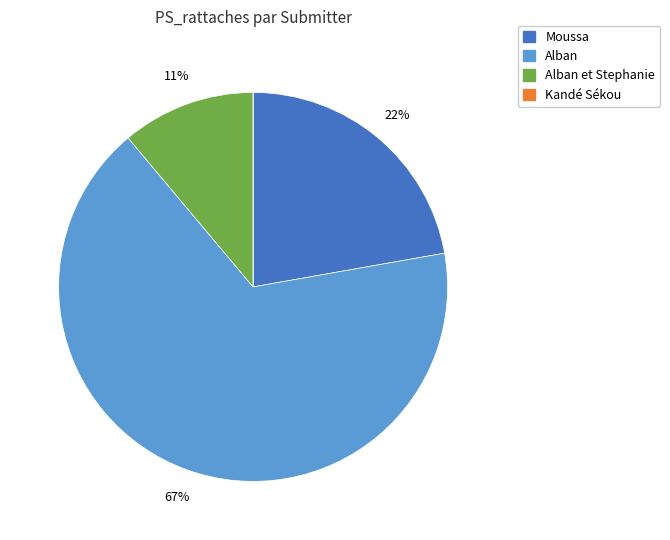

Is there a majority slice in this chart?

Yes